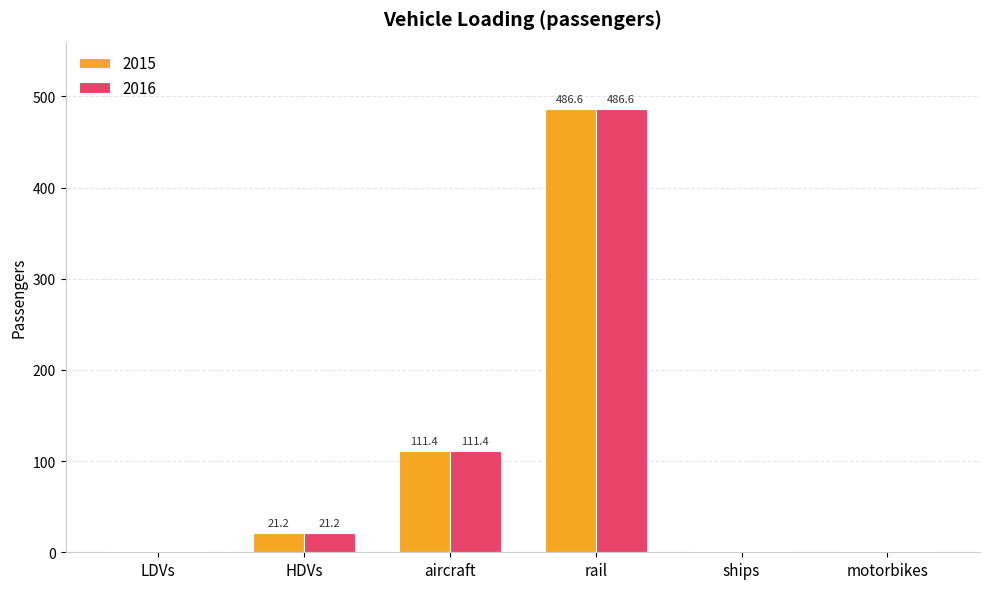

Is it true that 2016 equals 44.5 at aircraft?

False